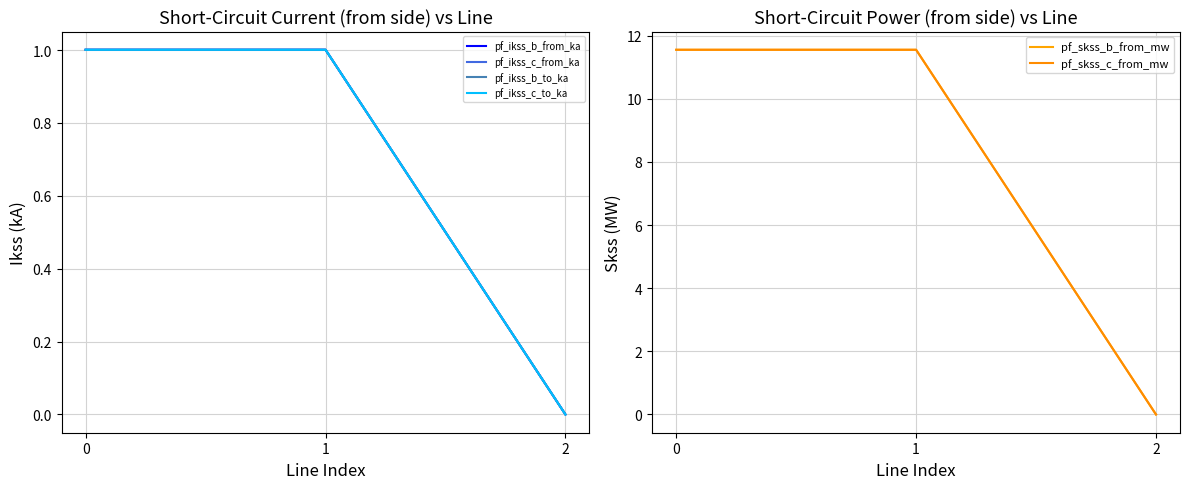

Reading left to right, extract all data points from this chart.

pf_ikss_b_from_ka: 0=1.0	1=1.0	2=0.0
pf_ikss_c_from_ka: 0=1.0	1=1.0	2=0.0
pf_ikss_b_to_ka: 0=1.0	1=1.0	2=0.0
pf_ikss_c_to_ka: 0=1.0	1=1.0	2=0.0
pf_skss_b_from_mw: 0=11.6	1=11.6	2=0.0
pf_skss_c_from_mw: 0=11.6	1=11.6	2=0.0